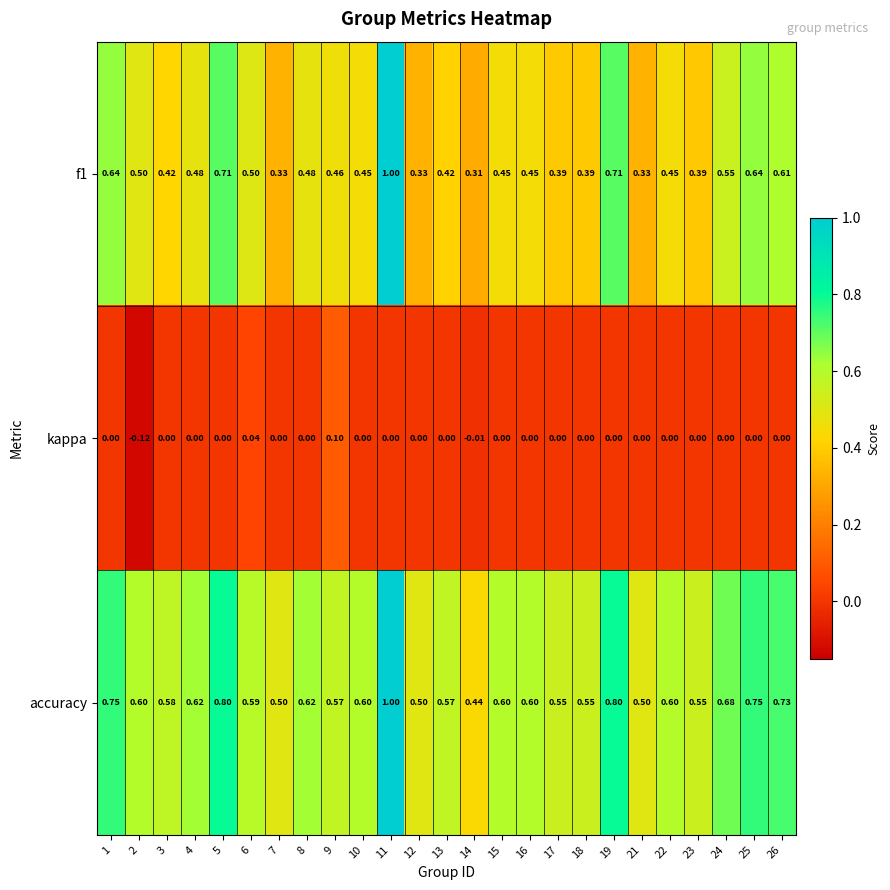

Which series has the largest total across all categories?

accuracy